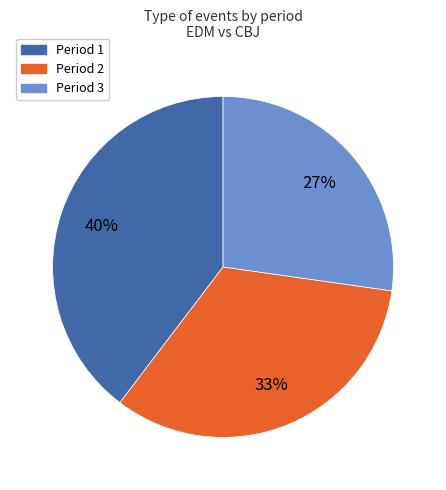

Is there a majority slice in this chart?

No